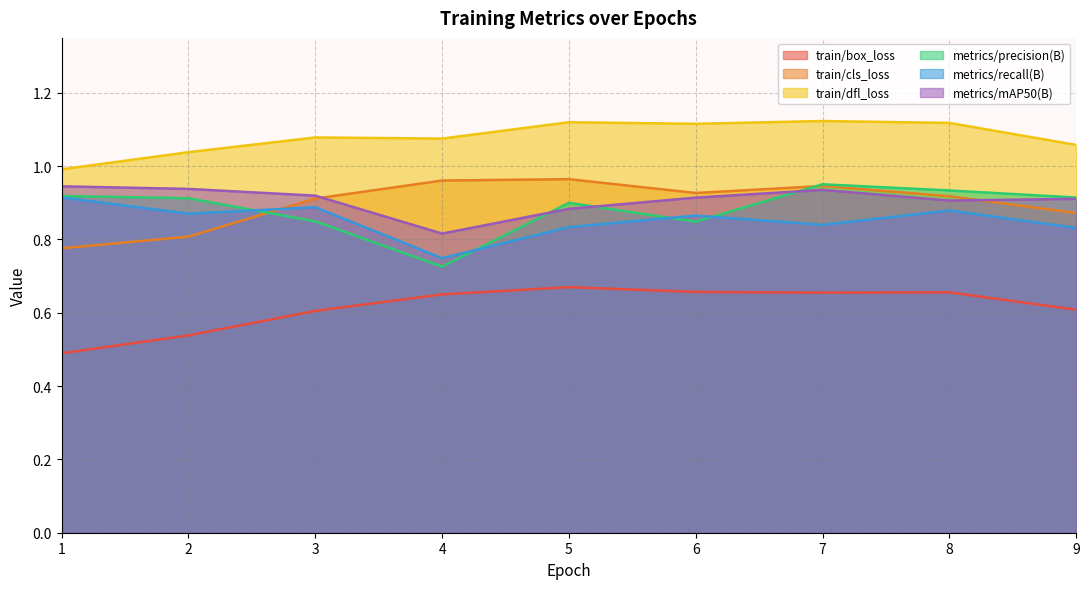

Reading left to right, list all the values displayed in this chart.

train/box_loss: 1=0.5	2=0.5	3=0.6	4=0.7	5=0.7	6=0.7	7=0.7	8=0.7	9=0.6
train/cls_loss: 1=0.8	2=0.8	3=0.9	4=1.0	5=1.0	6=0.9	7=0.9	8=0.9	9=0.9
train/dfl_loss: 1=1.0	2=1.0	3=1.1	4=1.1	5=1.1	6=1.1	7=1.1	8=1.1	9=1.1
metrics/precision(B): 1=0.9	2=0.9	3=0.8	4=0.7	5=0.9	6=0.8	7=1.0	8=0.9	9=0.9
metrics/recall(B): 1=0.9	2=0.9	3=0.9	4=0.7	5=0.8	6=0.9	7=0.8	8=0.9	9=0.8
metrics/mAP50(B): 1=0.9	2=0.9	3=0.9	4=0.8	5=0.9	6=0.9	7=0.9	8=0.9	9=0.9